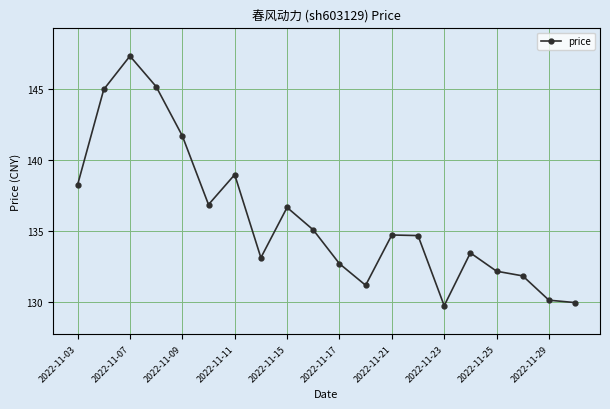

What is the value of the 2nd point from the left?

145.0